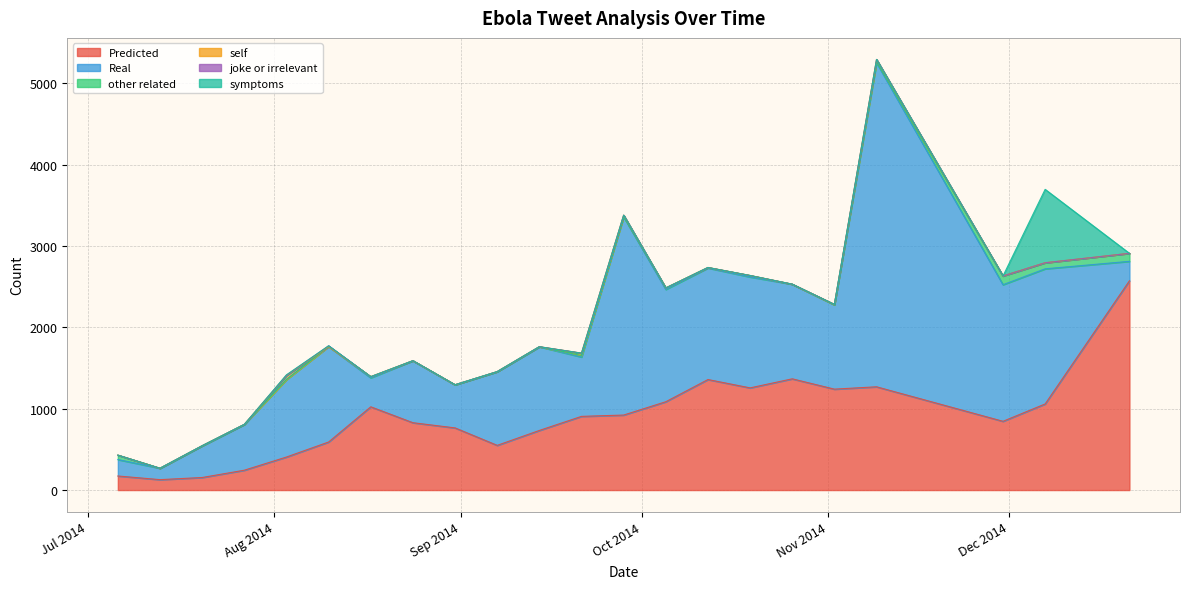

How many values in symptoms are above zero?

2